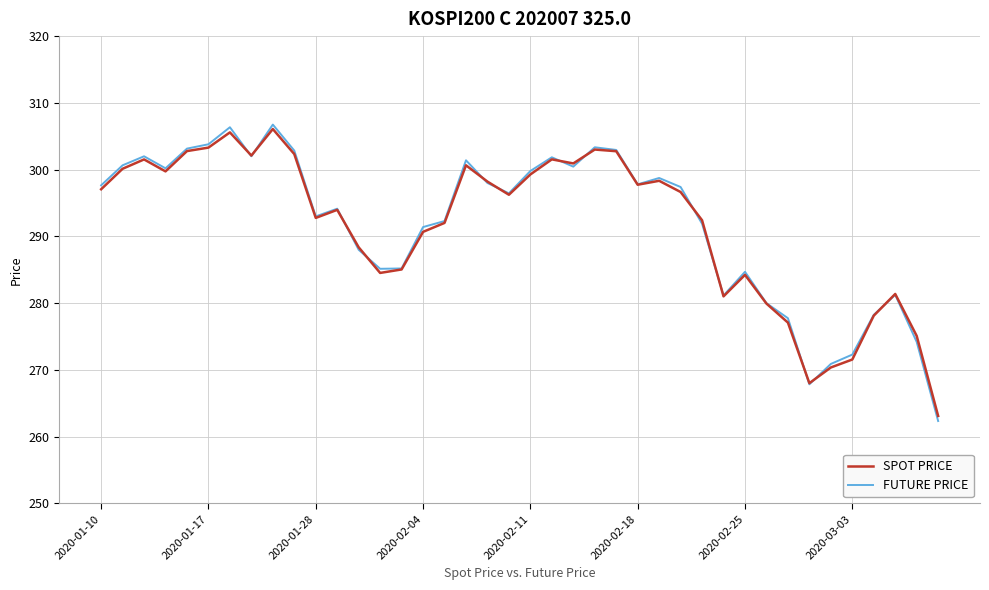

What is the maximum value for SPOT PRICE?

306.1